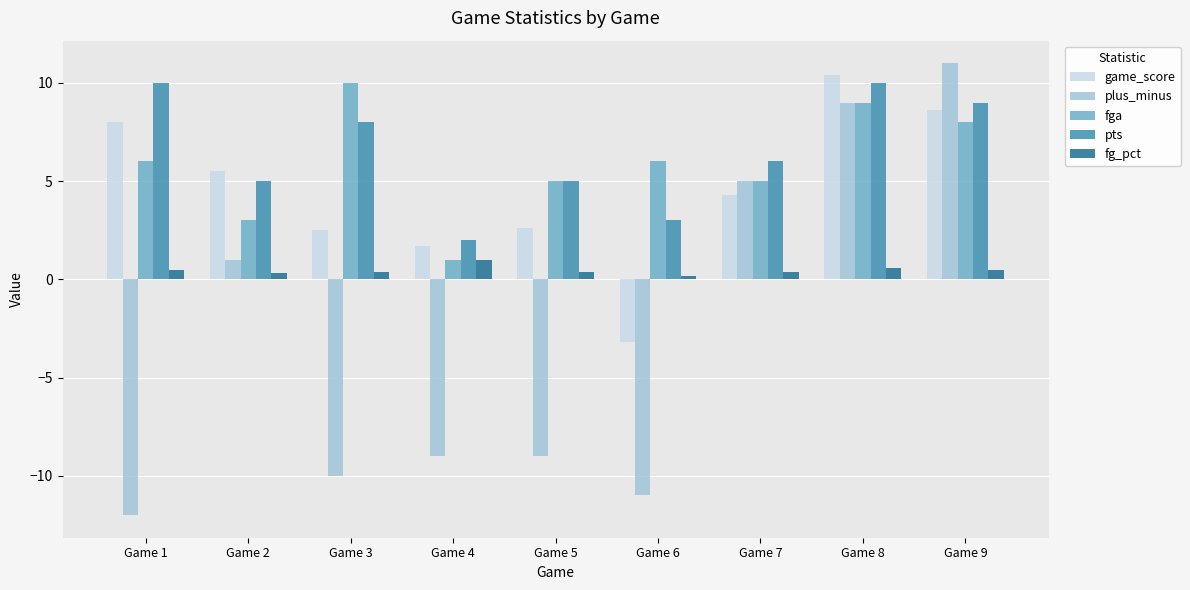

What are all the series names shown in the legend?

game_score, plus_minus, fga, pts, fg_pct